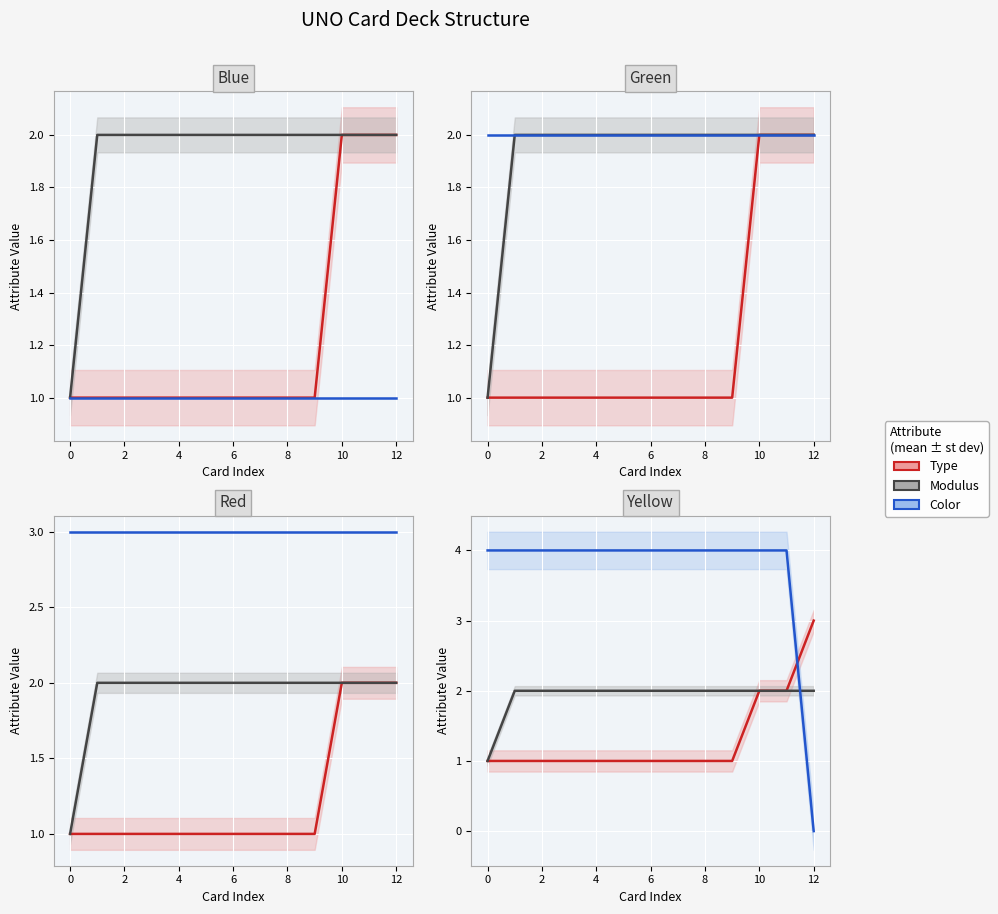

What is the minimum value for Type?

1